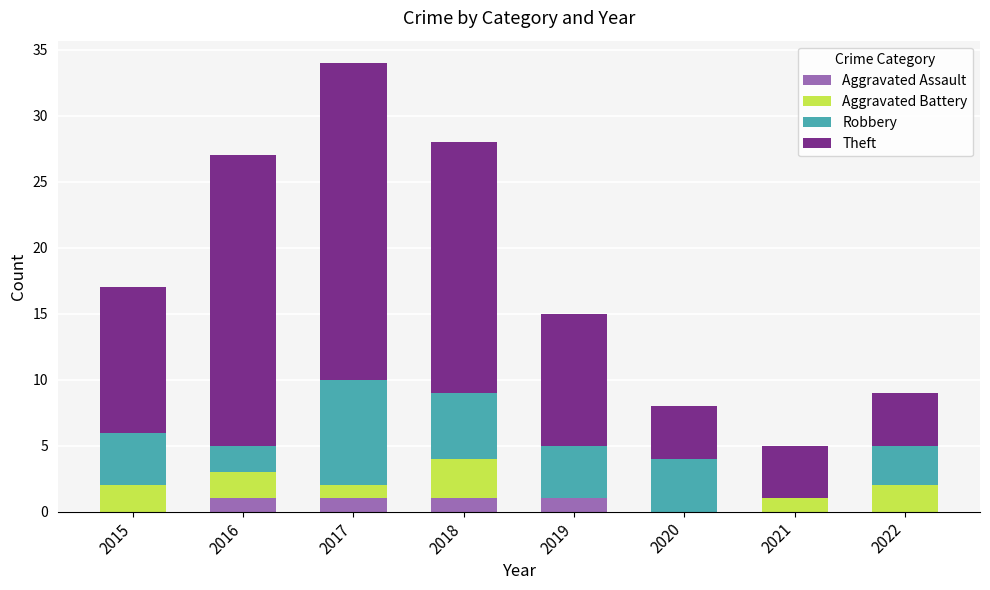

What is the total value across all series at 2020?

8